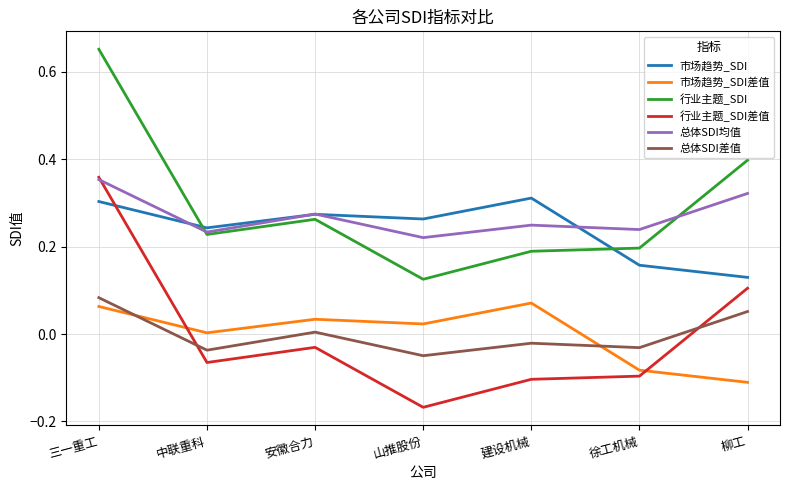

Does the chart display data point markers on the line(s)?

No